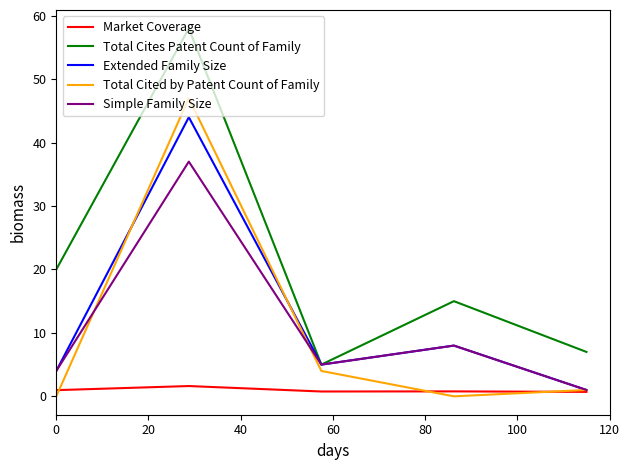

What is the lowest value of the Total Cites Patent Count of Family series?

5.0